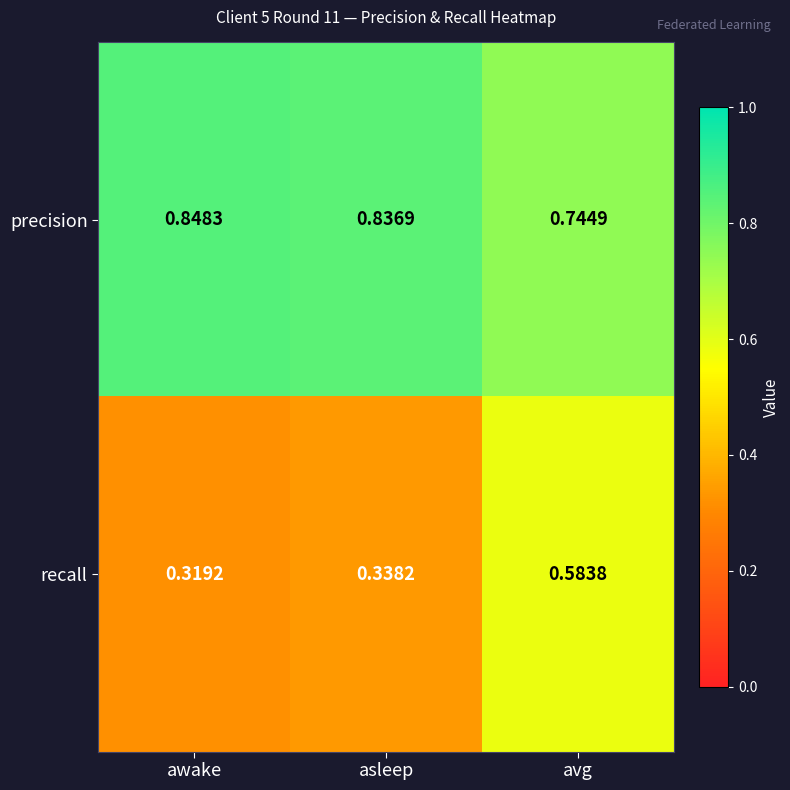

Which category has the highest value across all series?

awake